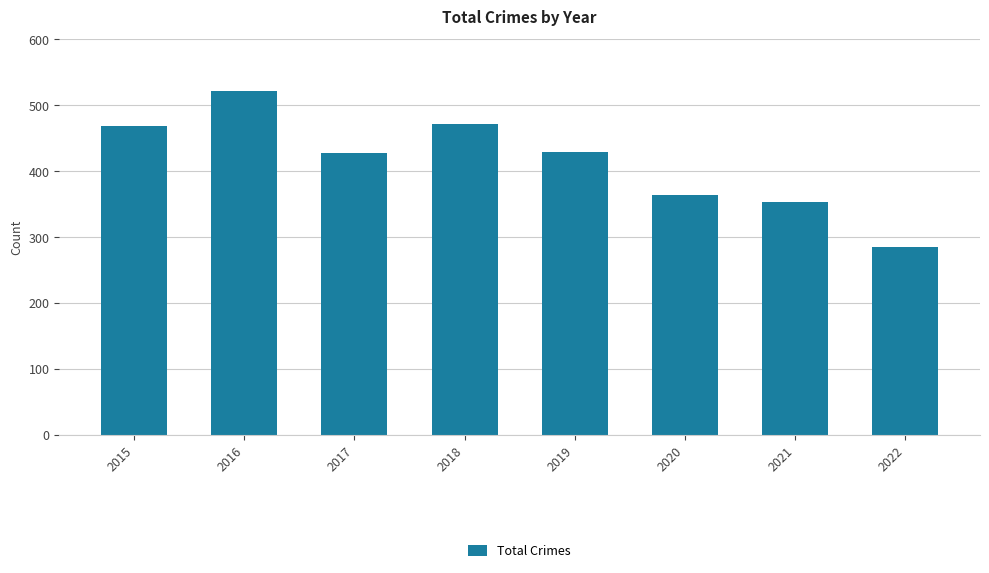

Approximately how many times larger is the value at 2022 compared to 2019?

0.7